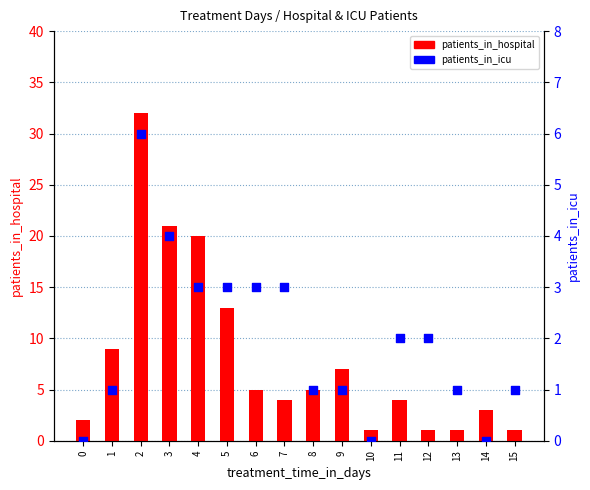

Which series has the largest total across all categories?

patients_in_hospital